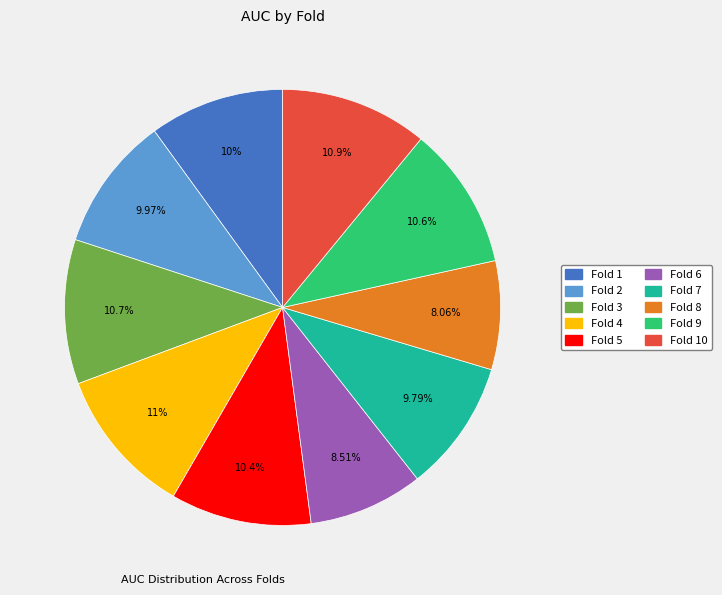

Is there any slice that represents more than half of the pie?

No